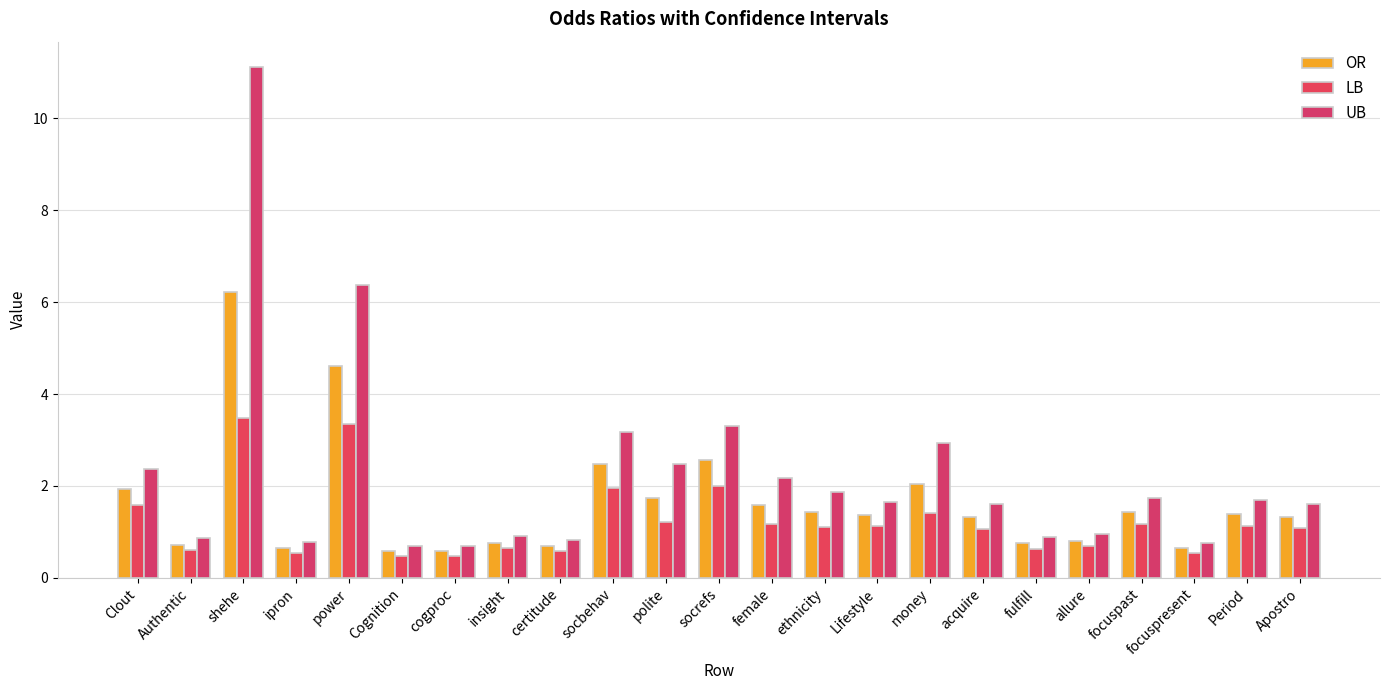

List the labels in order of OR value, smallest first.

cogproc, Cognition, focuspresent, ipron, certitude, Authentic, fulfill, insight, allure, acquire, Apostro, Lifestyle, Period, focuspast, ethnicity, female, polite, Clout, money, socbehav, socrefs, power, shehe